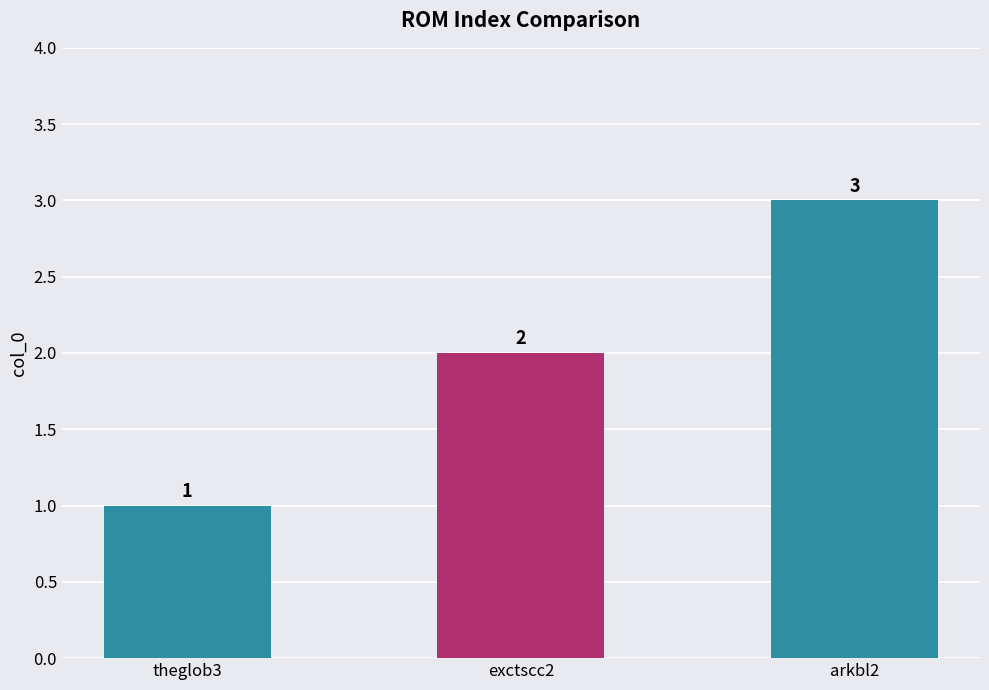

Which category has the highest value across all series?

arkbl2